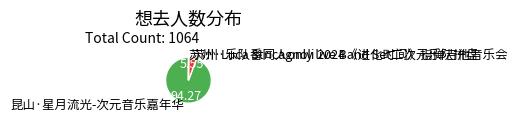

Between 昆山·星月流光-次元音乐嘉年华 and 苏州·乐队番同人only live Band Set二次元乐队拼盘, which is larger?

昆山·星月流光-次元音乐嘉年华